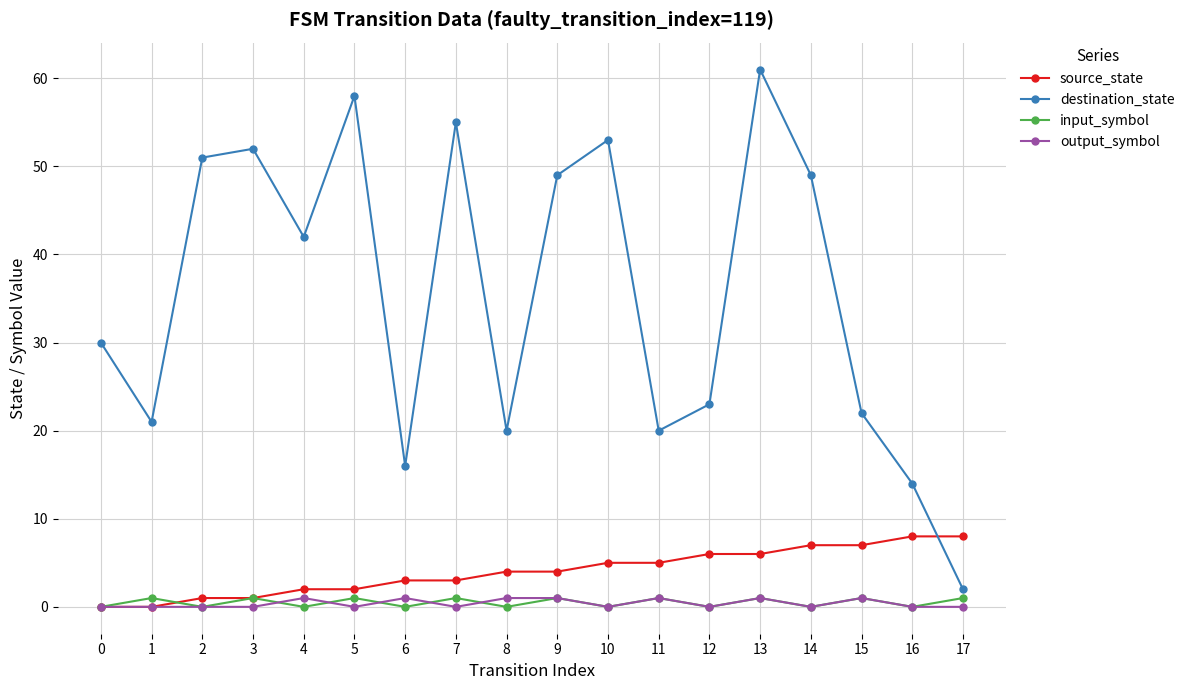

Which series ends up on top after the final intersection of source_state and input_symbol?

source_state